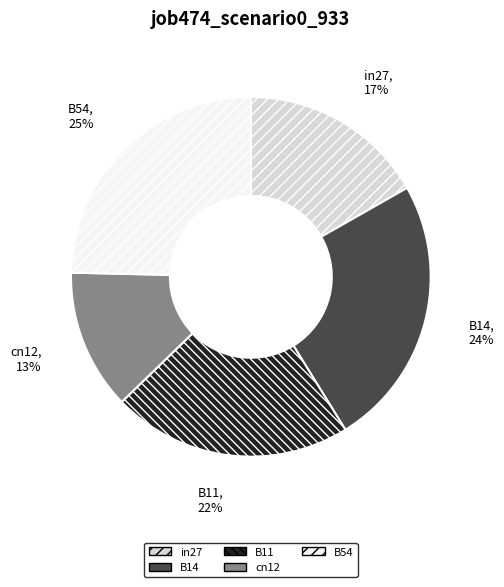

What percentage is the B11 slice, to the nearest percent?

22%